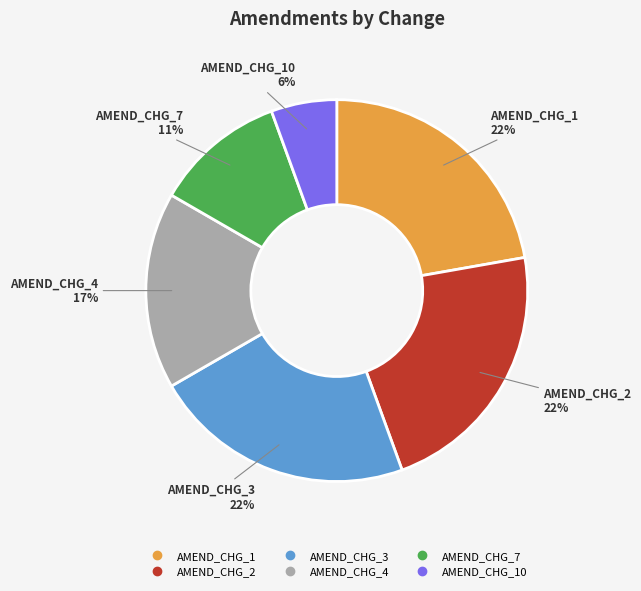

To the nearest percent, what is the average slice percentage?

17%